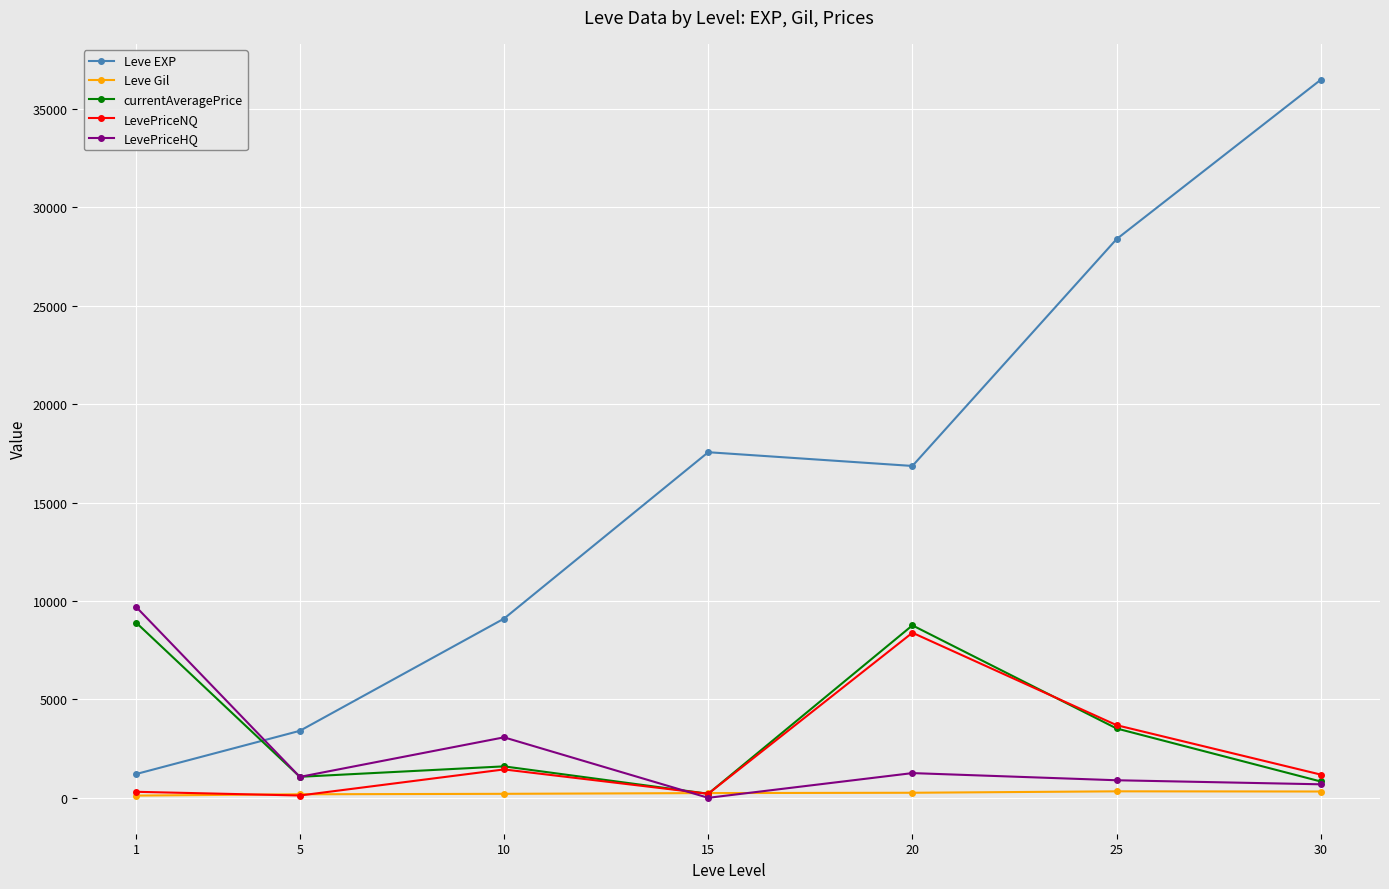

Is the value of Leve Gil at 5 greater than the value of LevePriceNQ at 20?

No